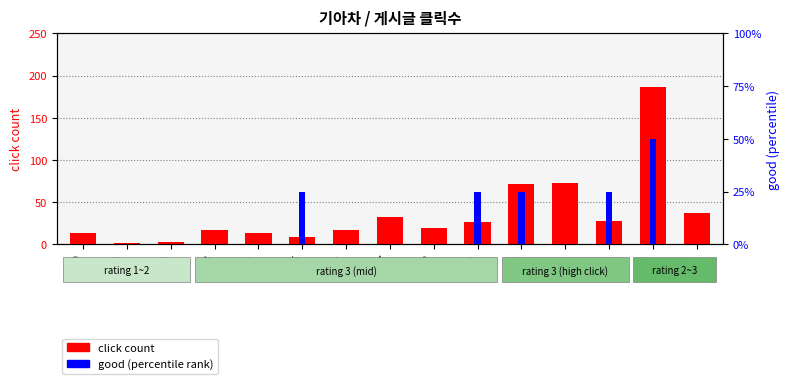

Rank the categories by good value from lowest to highest.

0, 1, 2, 3, 4, 6, 7, 8, 11, 14, 5, 9, 10, 12, 13